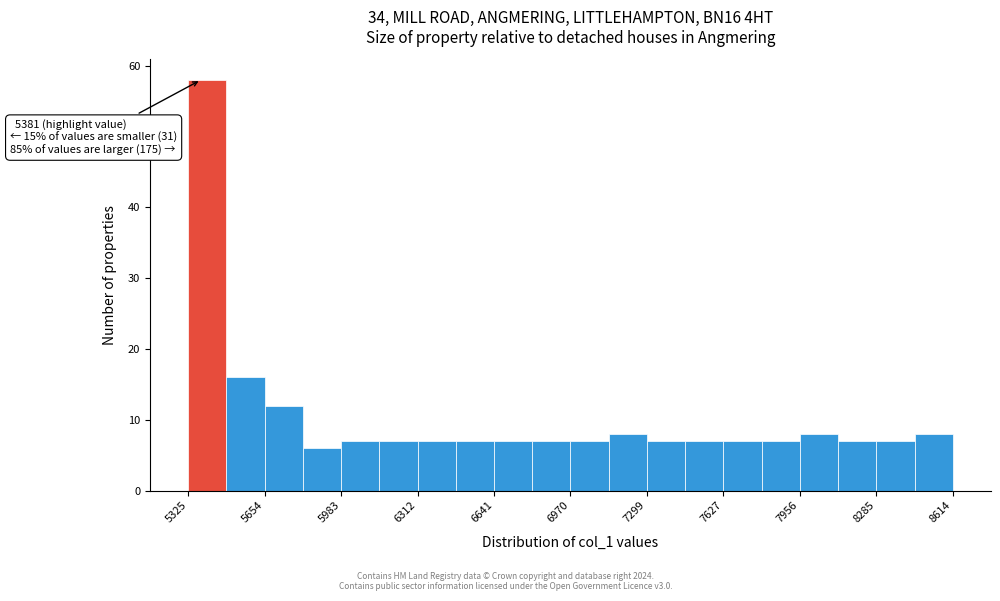

Around what value on the x-axis is the tallest bar? Give the approximate position of its centre, as read against the axis.

5400